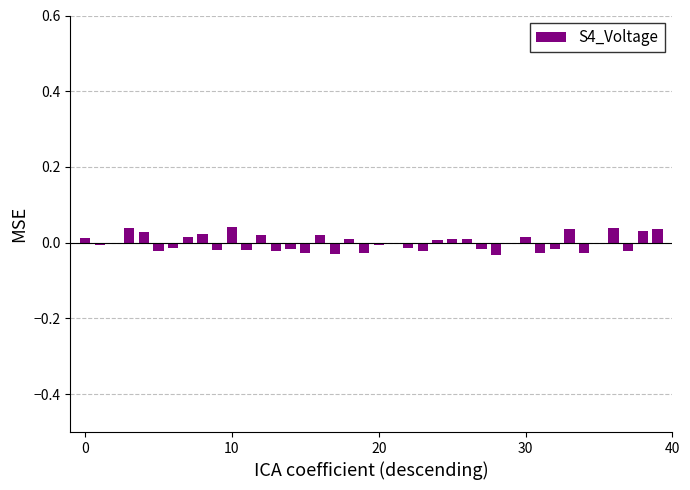

What is the label of the 7th bar from the left?

6